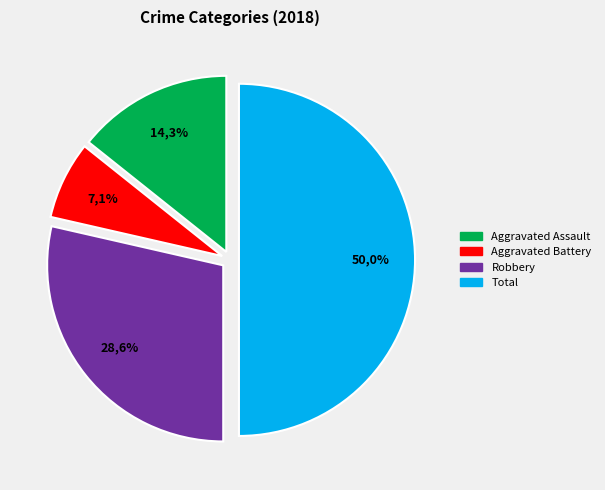

True or false: Criminal Sexual Assault accounts for 0% of the total.

True